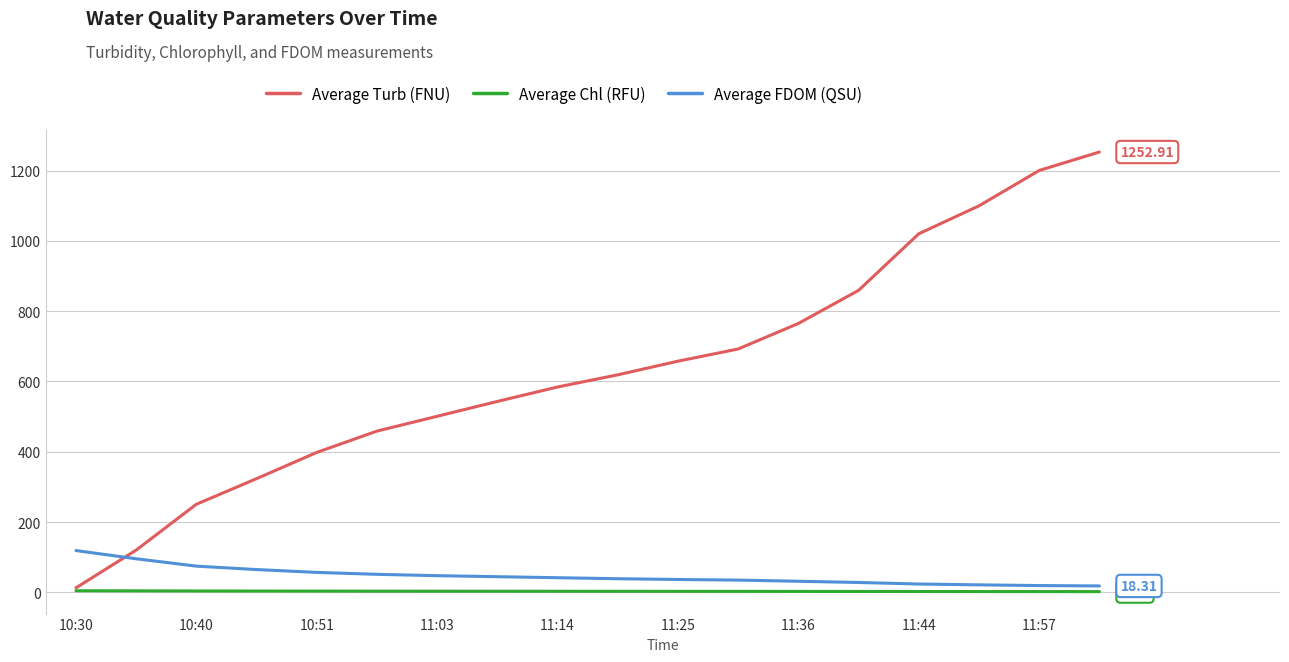

How many lines are shown in the chart?

3